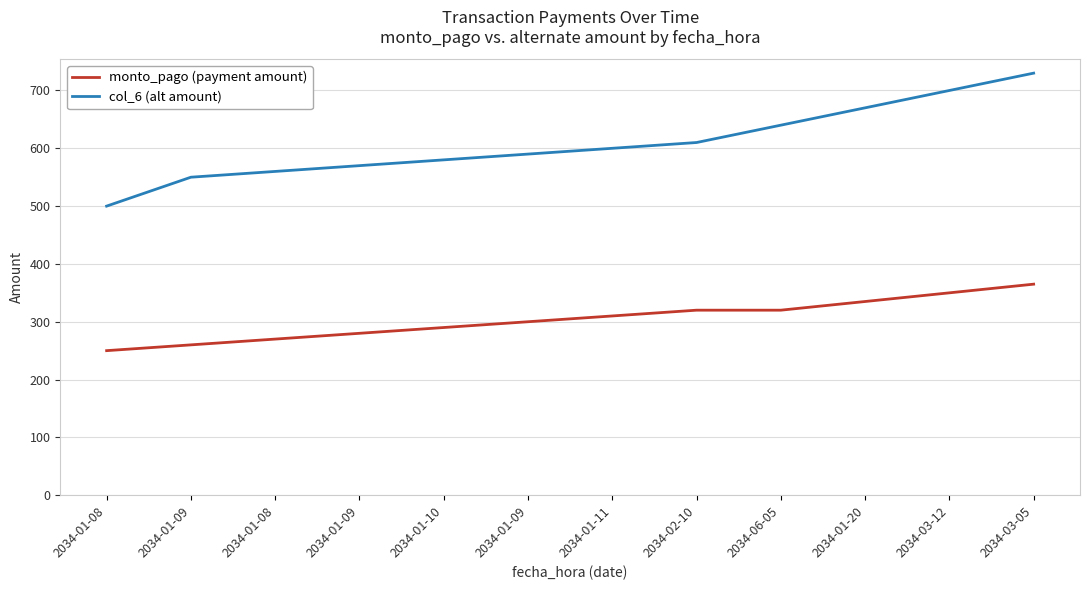

Is it true that monto_pago (payment amount) equals 300 at 2034-01-09?

True